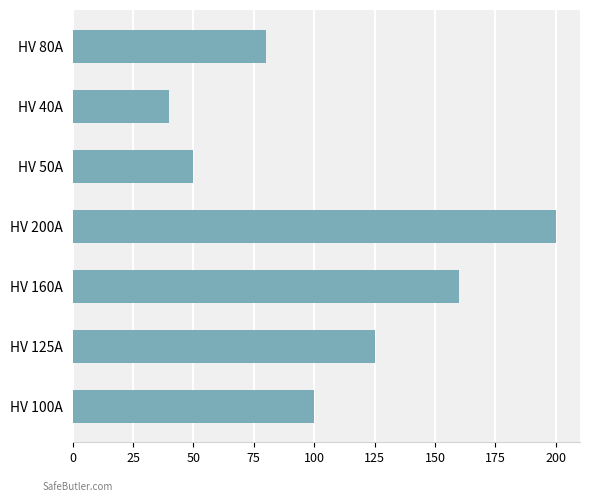

True or false: the data shows 125 at HV 125A.

True